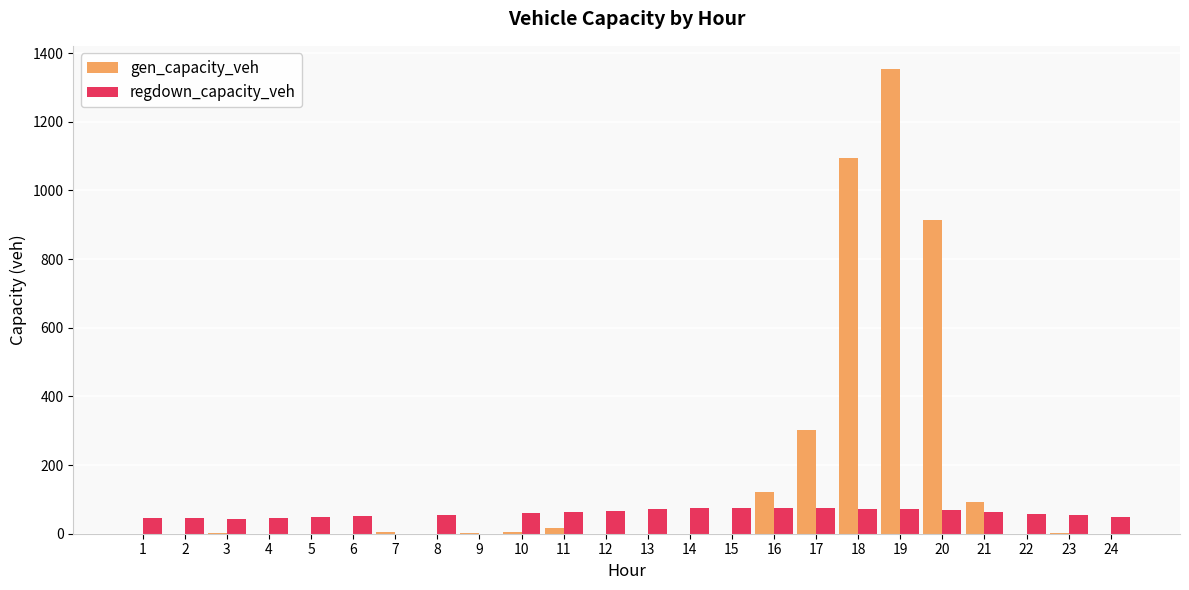

What is the sum of the regdown_capacity_veh values at 4 and 15?

121.1